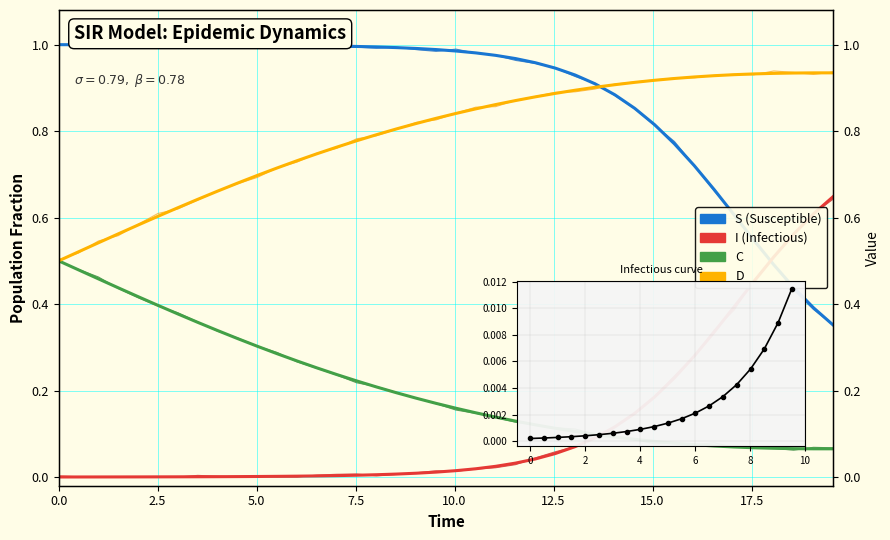

What position from the left is 21?

22